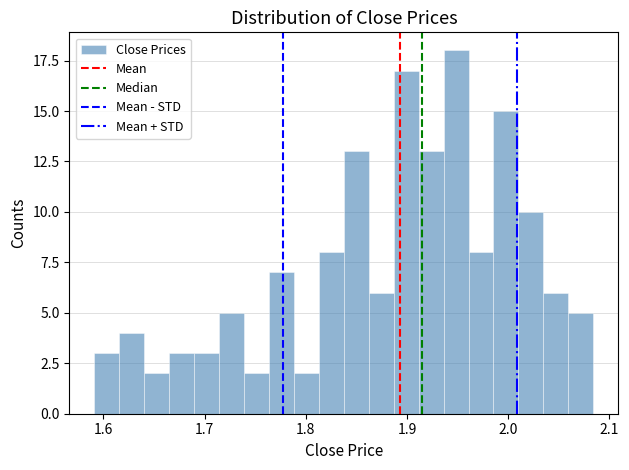

Read against the x-axis, roughly where is the centre of the tallest bar?

1.95